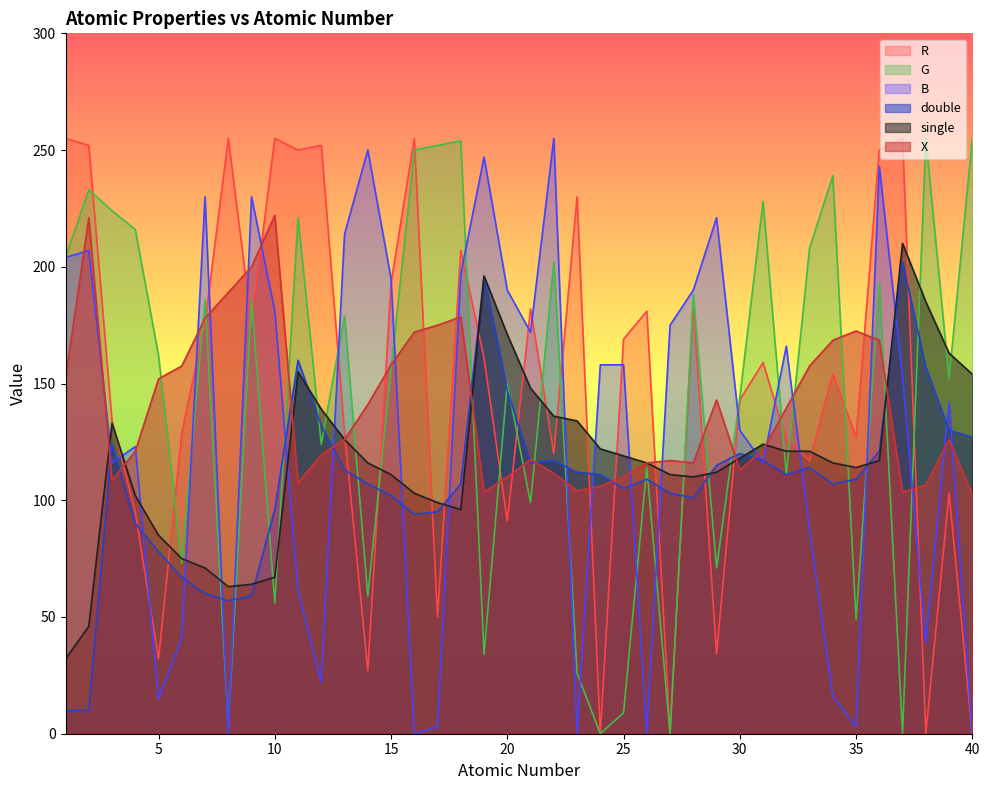

Reading left to right, list all the values displayed in this chart.

X: 1=152.0	2=221.0	3=108.5	4=121.0	5=152.0	6=157.5	7=178.0	8=189.0	9=200.0	10=222.0	11=107.5	12=119.5	13=126.0	14=141.0	15=158.0	16=172.0	17=175.0	18=178.5	19=103.5	20=110.0	21=117.5	22=111.5	23=104.0	24=106.0	25=110.0	26=116.0	27=117.0	28=116.0	29=143.0	30=113.0	31=121.5	32=139.5	33=157.5	34=168.5	35=172.5	36=168.5	37=103.5	38=106.5	39=126.0	40=102.5
single: 1=32.0	2=46.0	3=133.0	4=102.0	5=85.0	6=75.0	7=71.0	8=63.0	9=64.0	10=67.0	11=155.0	12=139.0	13=126.0	14=116.0	15=111.0	16=103.0	17=99.0	18=96.0	19=196.0	20=171.0	21=148.0	22=136.0	23=134.0	24=122.0	25=119.0	26=116.0	27=111.0	28=110.0	29=112.0	30=118.0	31=124.0	32=121.0	33=121.0	34=116.0	35=114.0	36=117.0	37=210.0	38=185.0	39=163.0	40=154.0
double: 1=10.0	2=10.0	3=124.0	4=90.0	5=78.0	6=67.0	7=60.0	8=57.0	9=59.0	10=96.0	11=160.0	12=132.0	13=113.0	14=107.0	15=102.0	16=94.0	17=95.0	18=107.0	19=196.0	20=147.0	21=116.0	22=117.0	23=112.0	24=111.0	25=105.0	26=109.0	27=103.0	28=101.0	29=115.0	30=120.0	31=117.0	32=111.0	33=114.0	34=107.0	35=109.0	36=121.0	37=202.0	38=157.0	39=130.0	40=127.0
R: 1=255.0	2=252.0	3=134.0	4=95.0	5=32.0	6=129.0	7=176.0	8=255.0	9=176.0	10=255.0	11=250.0	12=252.0	13=129.0	14=27.0	15=193.0	16=255.0	17=50.0	18=207.0	19=161.0	20=91.0	21=182.0	22=120.0	23=230.0	24=0.0	25=169.0	26=181.0	27=0.0	28=184.0	29=34.0	30=143.0	31=159.0	32=126.0	33=117.0	34=154.0	35=127.0	36=250.0	37=255.0	38=0.0	39=103.0	40=0.0
G: 1=204.0	2=233.0	3=224.0	4=216.0	5=162.0	6=73.0	7=186.0	8=3.0	9=186.0	10=56.0	11=221.0	12=124.0	13=179.0	14=59.0	15=156.0	16=250.0	17=252.0	18=254.0	19=34.0	20=150.0	21=99.0	22=202.0	23=26.0	24=0.0	25=9.0	26=114.0	27=0.0	28=188.0	29=71.0	30=144.0	31=228.0	32=111.0	33=208.0	34=239.0	35=49.0	36=193.0	37=0.0	38=255.0	39=152.0	40=255.0
B: 1=204.0	2=207.0	3=116.0	4=123.0	5=15.0	6=41.0	7=230.0	8=0.0	9=230.0	10=181.0	11=61.0	12=22.0	13=214.0	14=250.0	15=195.0	16=0.0	17=3.0	18=197.0	19=247.0	20=190.0	21=172.0	22=255.0	23=0.0	24=158.0	25=158.0	26=0.0	27=175.0	28=190.0	29=221.0	30=130.0	31=116.0	32=166.0	33=87.0	34=16.0	35=3.0	36=243.0	37=153.0	38=39.0	39=142.0	40=0.0